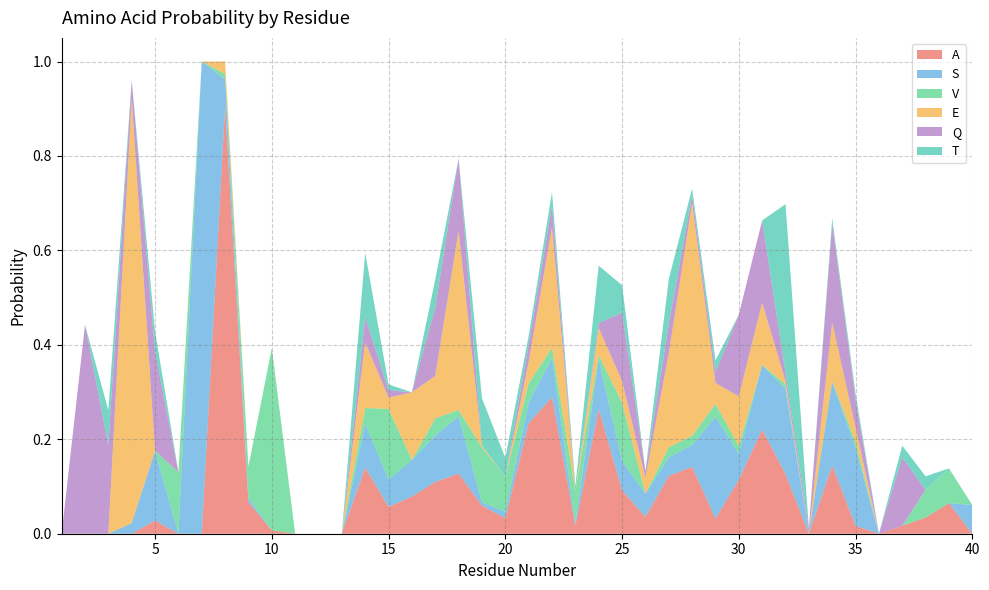

Reading left to right, transcribe all the data shown in this chart.

A: 1=0.0	2=0.0	3=0.0	4=0.0	5=0.0	6=0.0	7=0.0	8=0.9	9=0.1	10=0.0	11=0.0	12=0.0	13=0.0	14=0.1	15=0.1	16=0.1	17=0.1	18=0.1	19=0.1	20=0.0	21=0.2	22=0.3	23=0.0	24=0.3	25=0.1	26=0.0	27=0.1	28=0.1	29=0.0	30=0.1	31=0.2	32=0.1	33=0.0	34=0.1	35=0.0	36=0.0	37=0.0	38=0.0	39=0.1	40=0.0
S: 1=0.0	2=0.0	3=0.0	4=0.0	5=0.1	6=0.0	7=1.0	8=0.1	9=0.0	10=0.0	11=0.0	12=0.0	13=0.0	14=0.1	15=0.1	16=0.1	17=0.1	18=0.1	19=0.0	20=0.0	21=0.0	22=0.1	23=0.0	24=0.1	25=0.1	26=0.0	27=0.0	28=0.0	29=0.2	30=0.1	31=0.1	32=0.2	33=0.0	34=0.2	35=0.2	36=0.0	37=0.0	38=0.0	39=0.0	40=0.1
V: 1=0.0	2=0.0	3=0.0	4=0.0	5=0.0	6=0.1	7=0.0	8=0.0	9=0.1	10=0.4	11=0.0	12=0.0	13=0.0	14=0.0	15=0.2	16=0.0	17=0.0	18=0.0	19=0.1	20=0.1	21=0.0	22=0.0	23=0.1	24=0.0	25=0.1	26=0.0	27=0.0	28=0.0	29=0.0	30=0.0	31=0.0	32=0.0	33=0.0	34=0.0	35=0.0	36=0.0	37=0.0	38=0.1	39=0.1	40=0.0
E: 1=0.0	2=0.0	3=0.0	4=0.9	5=0.0	6=0.0	7=0.0	8=0.0	9=0.0	10=0.0	11=0.0	12=0.0	13=0.0	14=0.1	15=0.0	16=0.1	17=0.1	18=0.4	19=0.0	20=0.0	21=0.0	22=0.3	23=0.0	24=0.1	25=0.0	26=0.0	27=0.2	28=0.5	29=0.0	30=0.1	31=0.1	32=0.0	33=0.0	34=0.1	35=0.0	36=0.0	37=0.0	38=0.0	39=0.0	40=0.0
Q: 1=0.0	2=0.4	3=0.2	4=0.0	5=0.2	6=0.0	7=0.0	8=0.0	9=0.0	10=0.0	11=0.0	12=0.0	13=0.0	14=0.1	15=0.0	16=0.0	17=0.1	18=0.2	19=0.0	20=0.0	21=0.0	22=0.0	23=0.0	24=0.0	25=0.1	26=0.0	27=0.1	28=0.0	29=0.0	30=0.2	31=0.2	32=0.0	33=0.0	34=0.2	35=0.1	36=0.0	37=0.1	38=0.0	39=0.0	40=0.0
T: 1=0.0	2=0.0	3=0.1	4=0.0	5=0.0	6=0.0	7=0.0	8=0.0	9=0.0	10=0.0	11=0.0	12=0.0	13=0.0	14=0.1	15=0.0	16=0.0	17=0.1	18=0.0	19=0.1	20=0.0	21=0.0	22=0.0	23=0.0	24=0.1	25=0.1	26=0.0	27=0.1	28=0.0	29=0.0	30=0.0	31=0.0	32=0.4	33=0.0	34=0.0	35=0.0	36=0.0	37=0.0	38=0.0	39=0.0	40=0.0